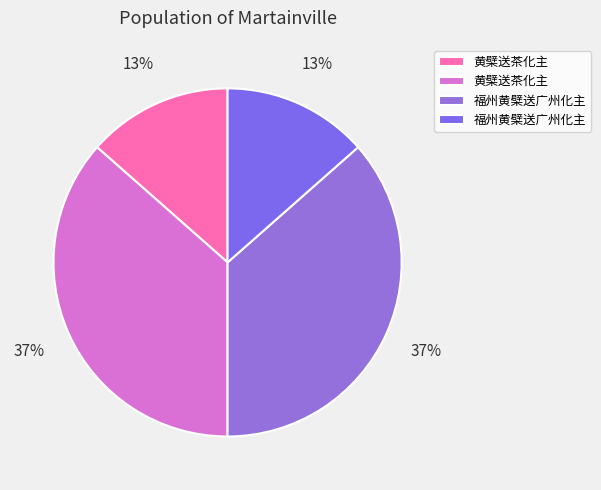

How many segments does this pie chart have?

4